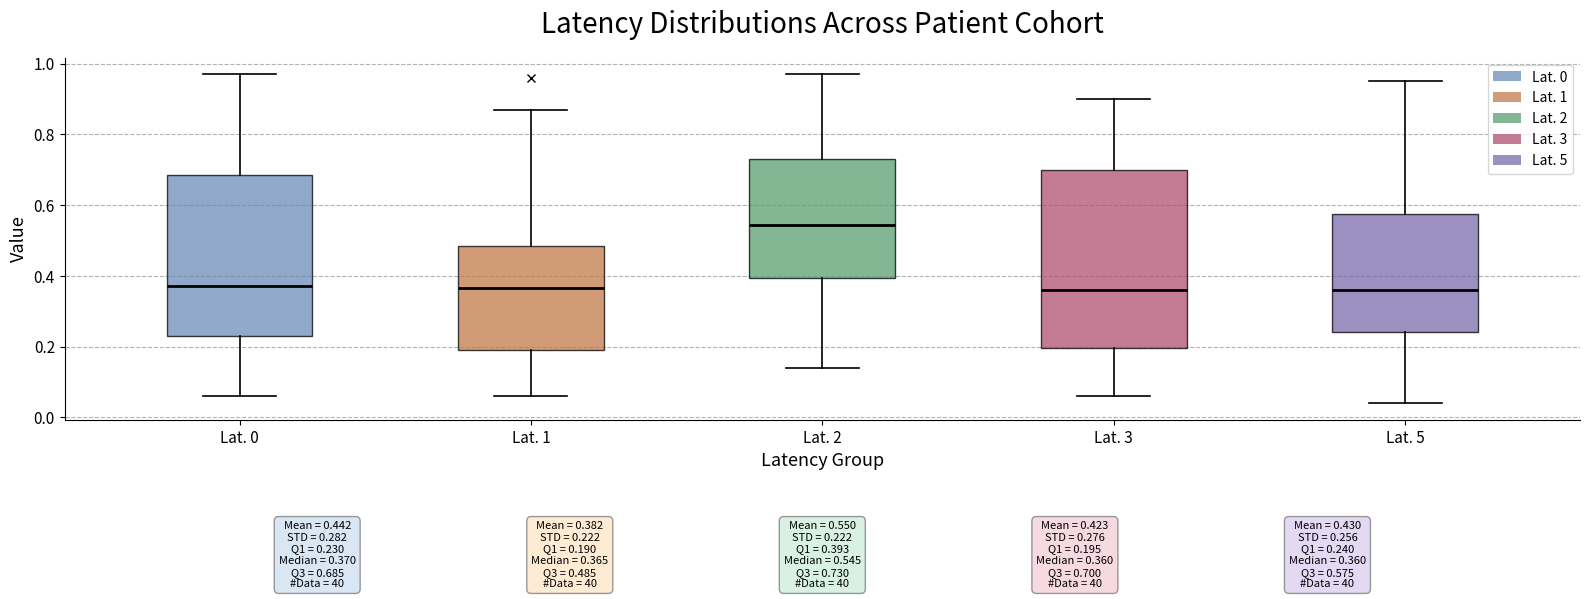

Which box has the highest median line?

Lat. 2